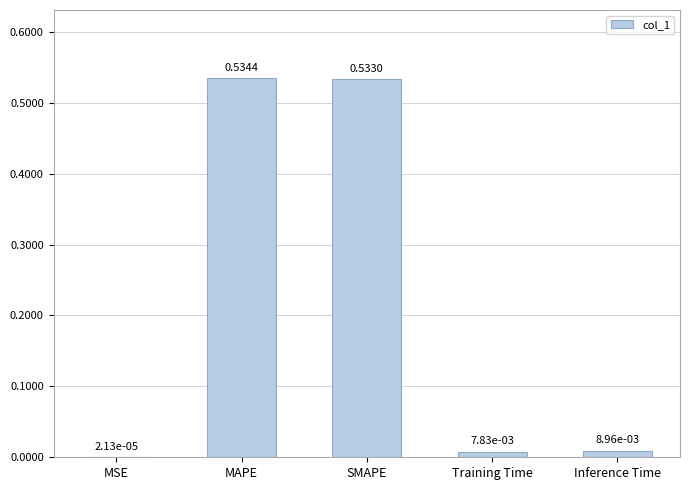

Which label corresponds to the largest value in the chart?

MAPE